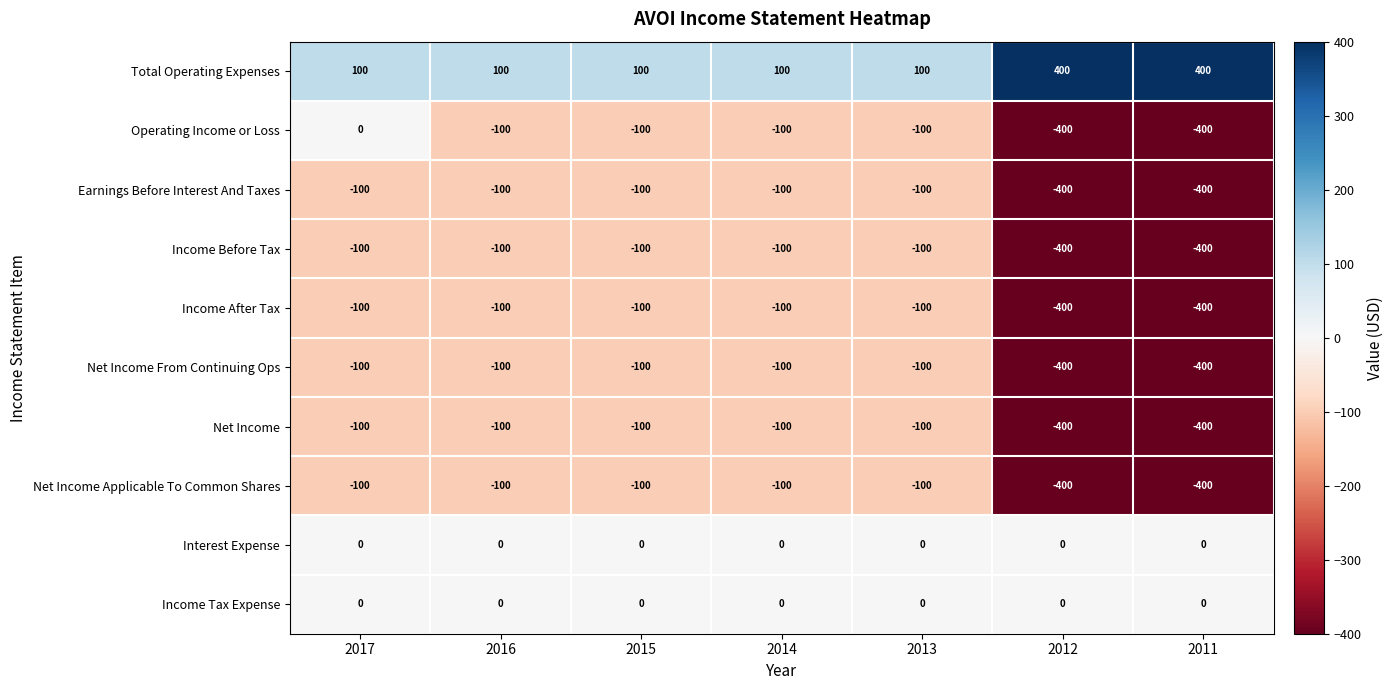

What is the spread (max minus min) of values at 2016?

200